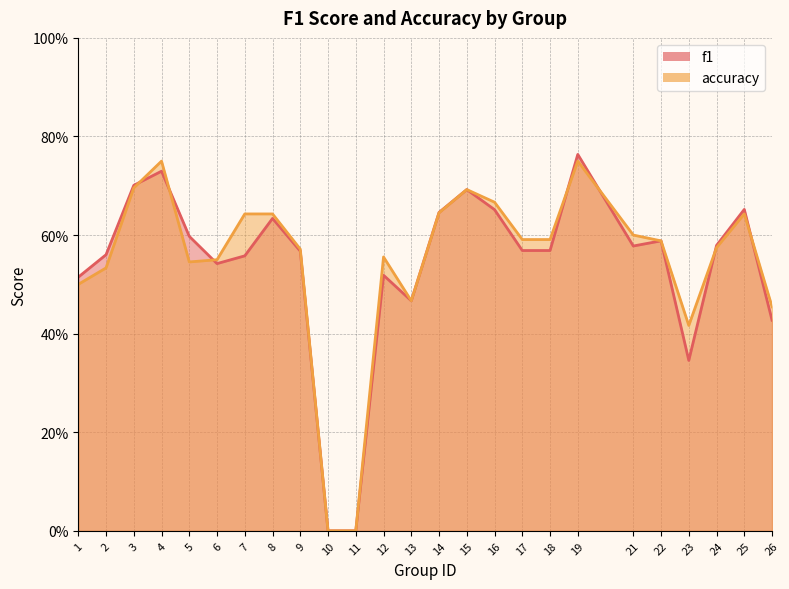

Which series has the largest total across all categories?

accuracy